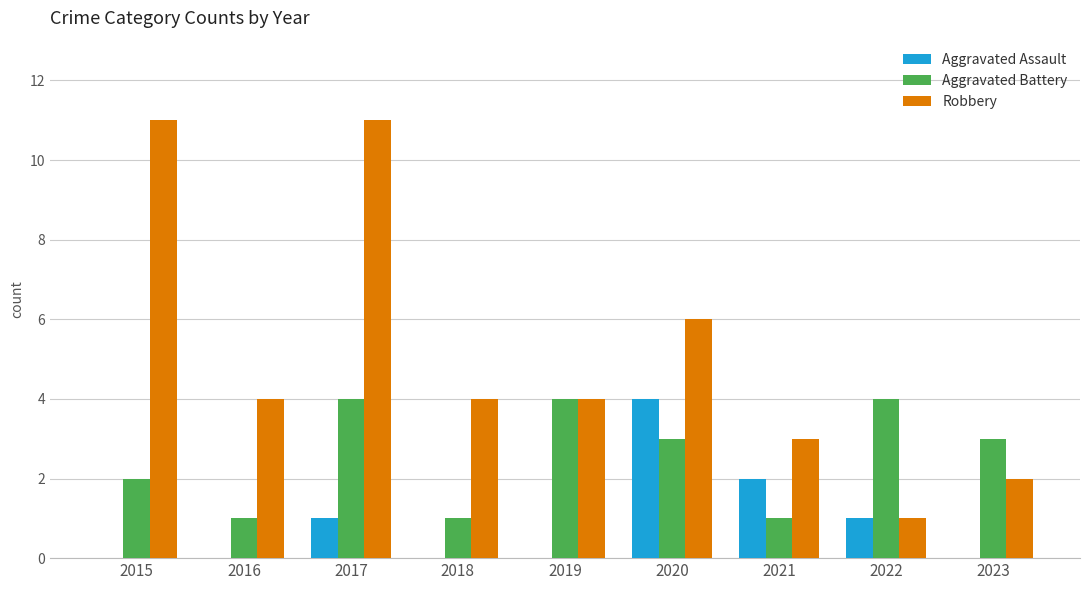

Are the bars grouped side by side (vs. stacked)?

Yes